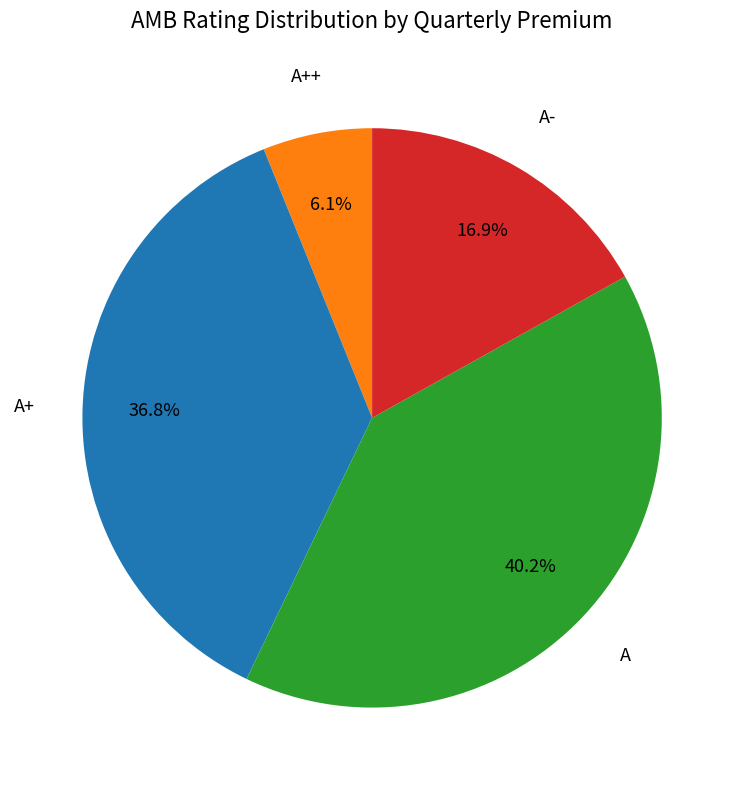

Is there any slice that represents more than half of the pie?

No